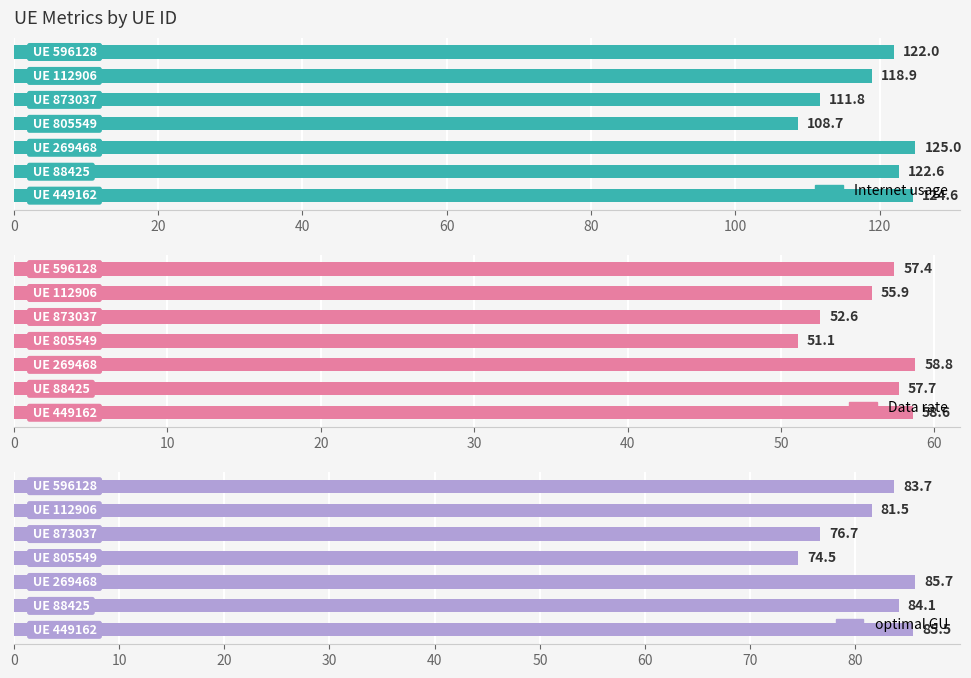

Which series has the largest range (max minus min)?

Internet usage